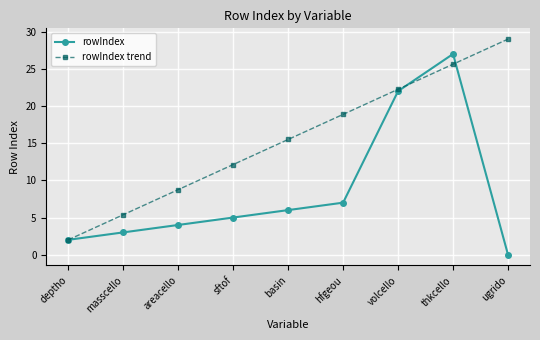

True or false: rowIndex has a value of 4.1 at basin.

False